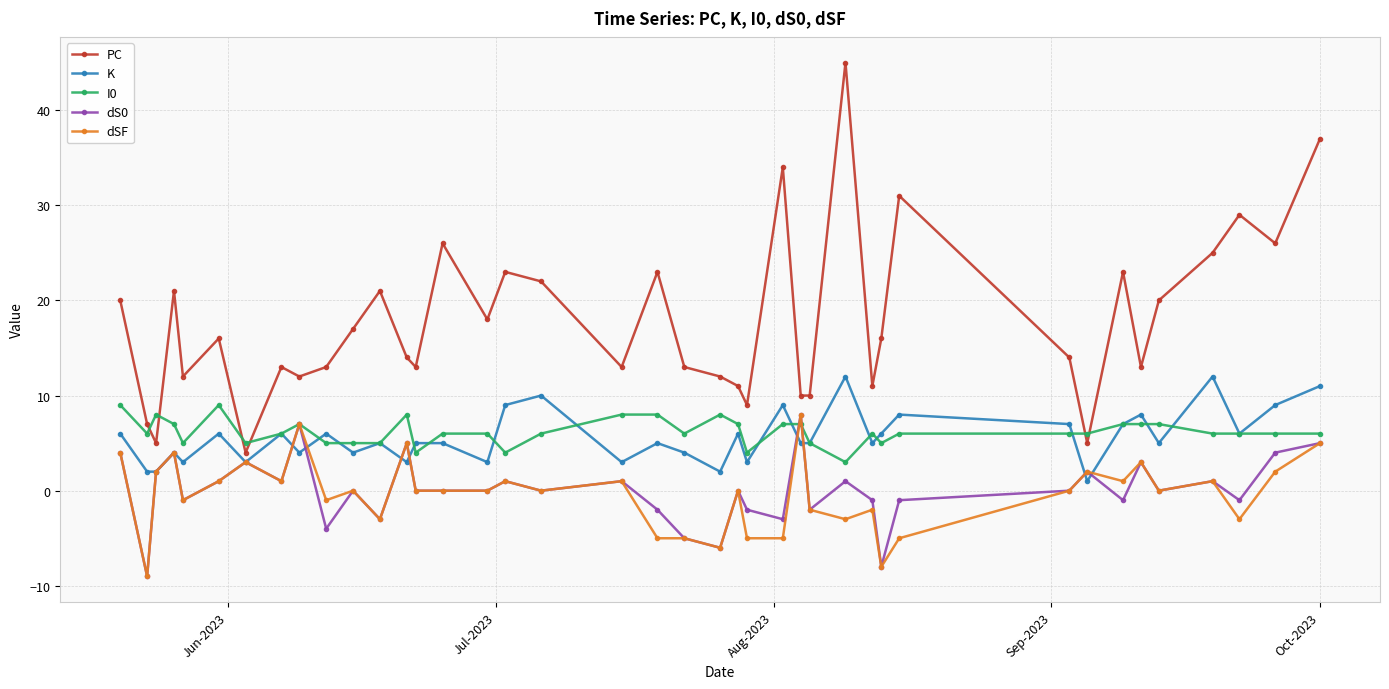

How many lines are shown in the chart?

5